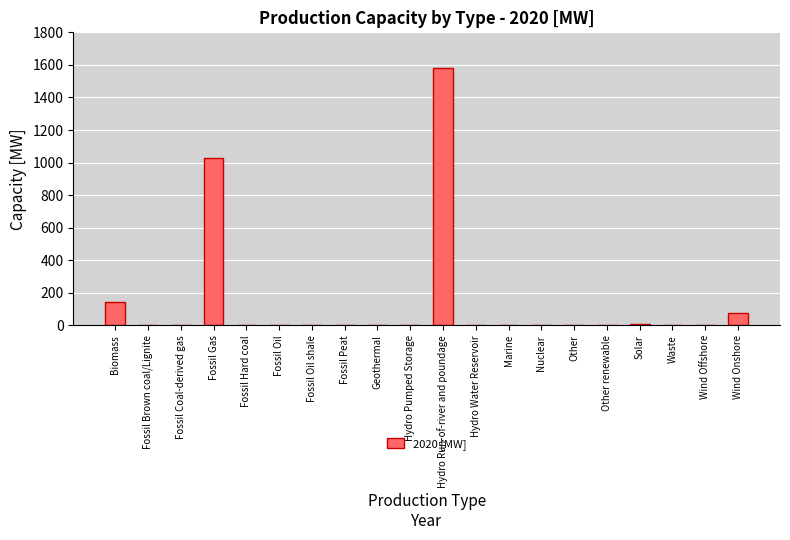

What is the change in value from Wind Offshore to Wind Onshore?

+74